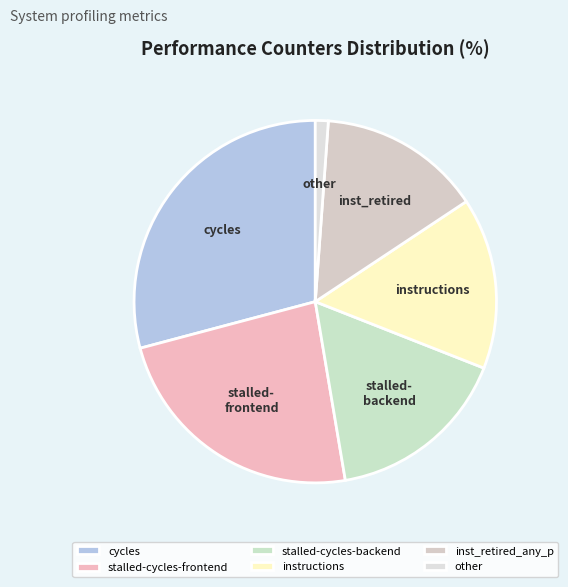

Count the number of slices in the pie.

6